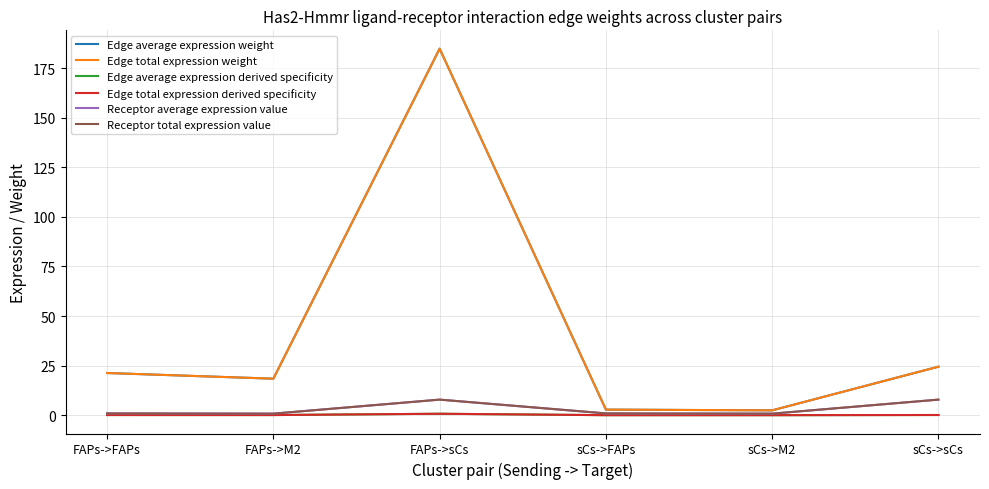

Reading left to right, what are all the values shown in this chart?

Edge average expression weight: FAPs->FAPs=21.3	FAPs->M2=18.4	FAPs->sCs=184.8	sCs->FAPs=2.8	sCs->M2=2.4	sCs->sCs=24.5
Edge total expression weight: FAPs->FAPs=21.3	FAPs->M2=18.4	FAPs->sCs=184.8	sCs->FAPs=2.8	sCs->M2=2.4	sCs->sCs=24.5
Edge average expression derived specificity: FAPs->FAPs=0.1	FAPs->M2=0.1	FAPs->sCs=0.7	sCs->FAPs=0.0	sCs->M2=0.0	sCs->sCs=0.1
Edge total expression derived specificity: FAPs->FAPs=0.1	FAPs->M2=0.1	FAPs->sCs=0.7	sCs->FAPs=0.0	sCs->M2=0.0	sCs->sCs=0.1
Receptor average expression value: FAPs->FAPs=0.9	FAPs->M2=0.8	FAPs->sCs=7.9	sCs->FAPs=0.9	sCs->M2=0.8	sCs->sCs=7.9
Receptor total expression value: FAPs->FAPs=0.9	FAPs->M2=0.8	FAPs->sCs=7.9	sCs->FAPs=0.9	sCs->M2=0.8	sCs->sCs=7.9